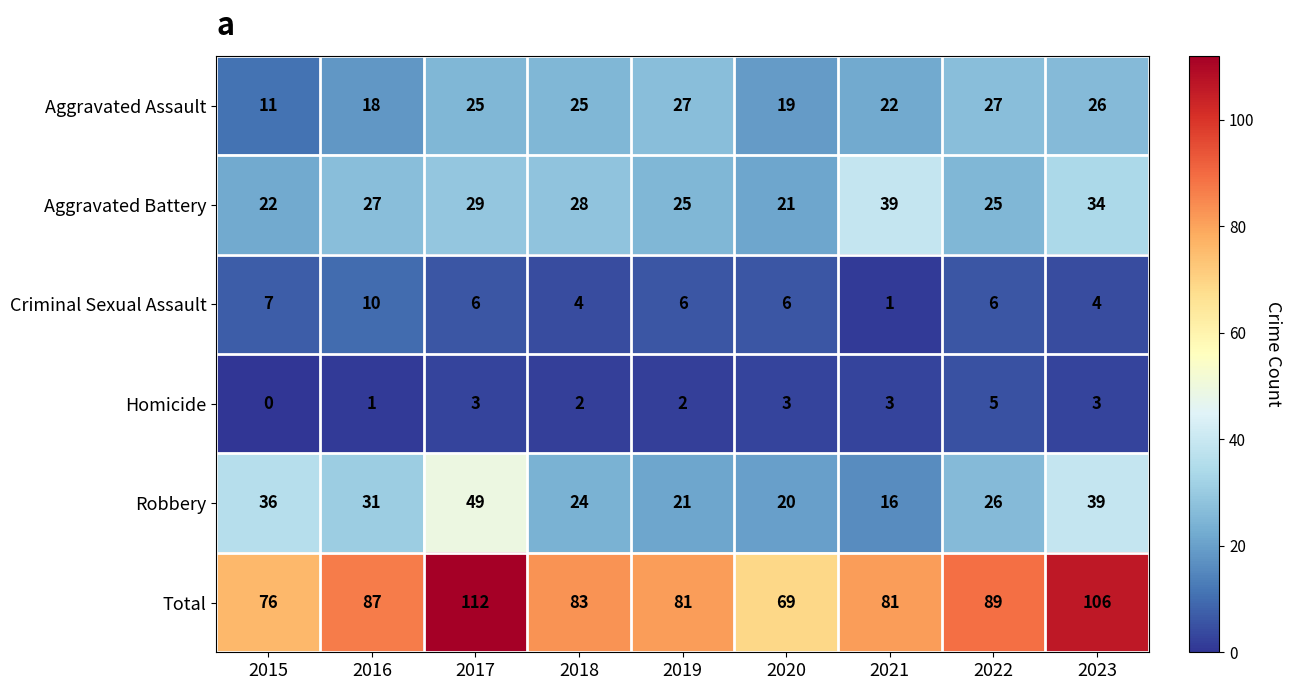

What is the sum of the Robbery values at 2023 and 2017?

88